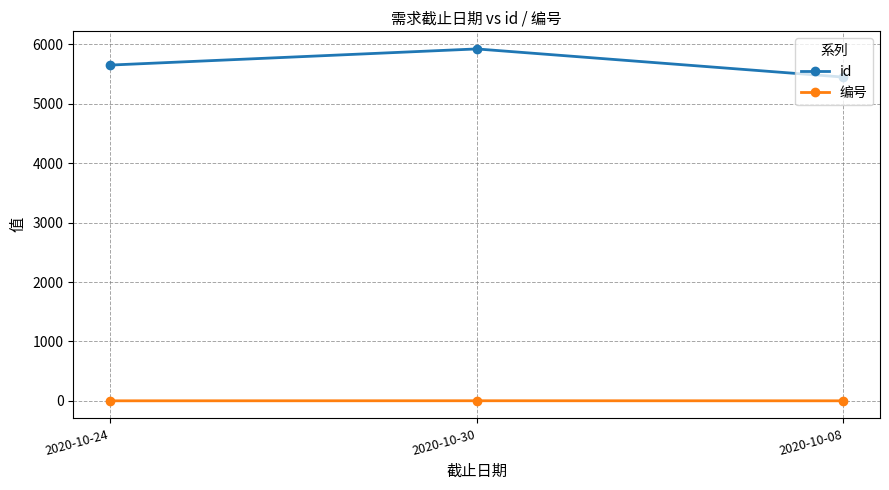

What is the sum of the 编号 values at 2020-10-08 and 2020-10-24?

2